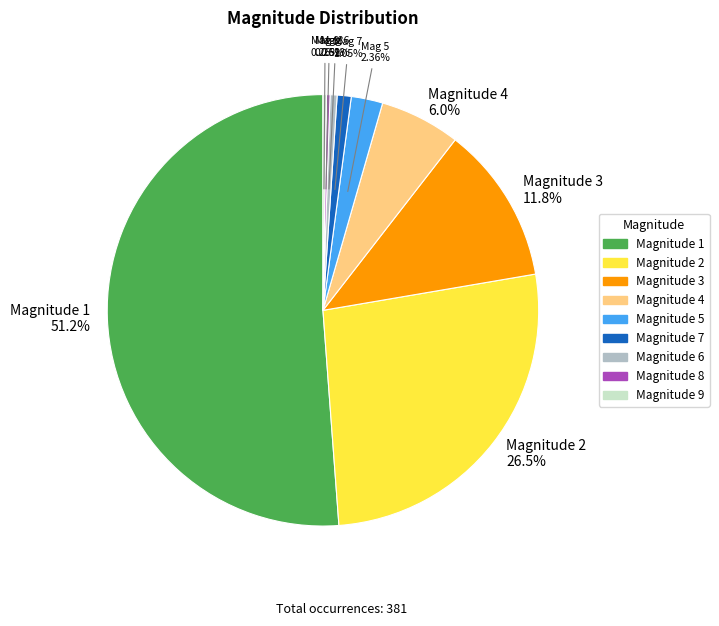

Is there a majority slice in this chart?

Yes